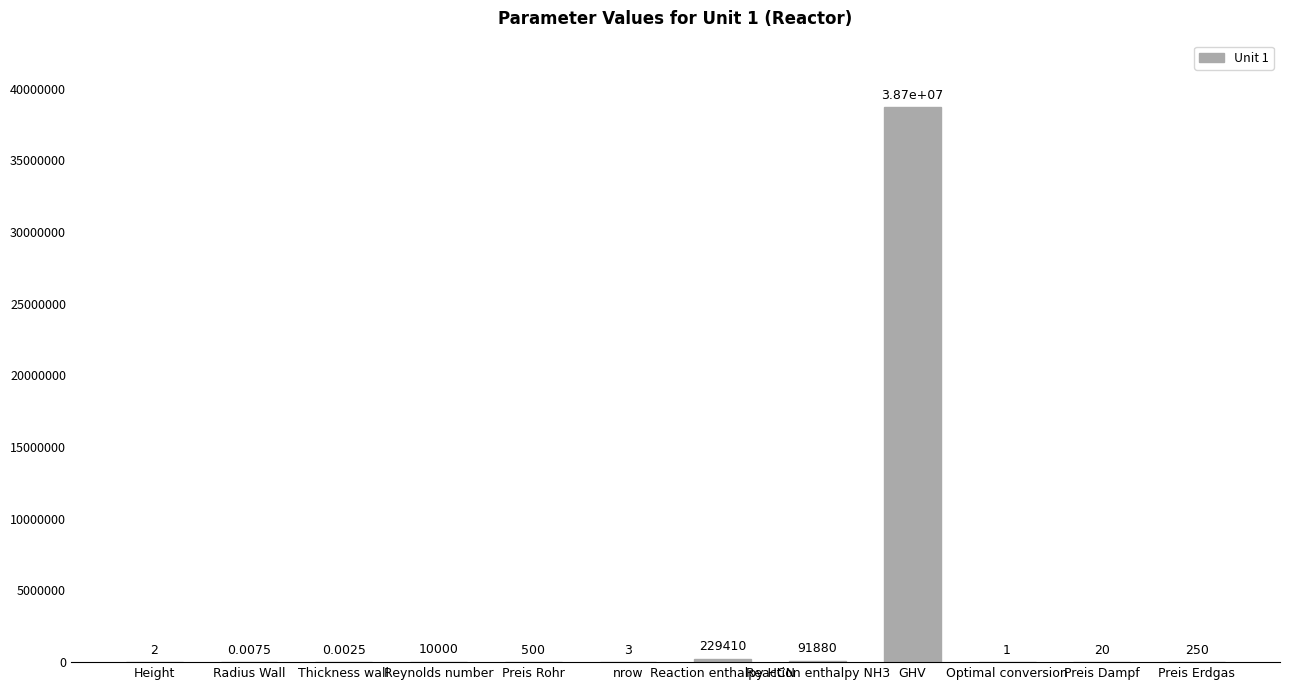

What is the sum of the values at Preis Dampf and Thickness wall?

20.0